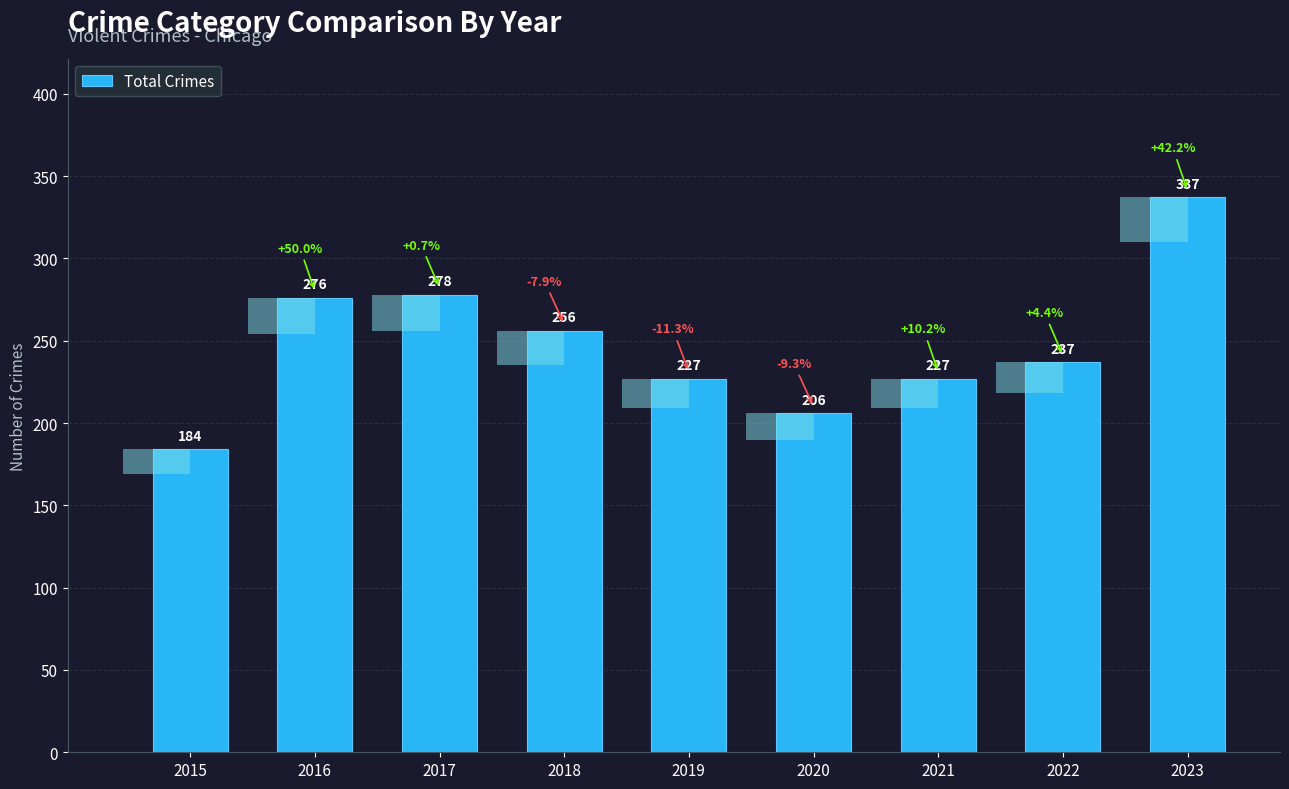

Rank the categories by value from lowest to highest.

2015, 2020, 2019, 2021, 2022, 2018, 2016, 2017, 2023